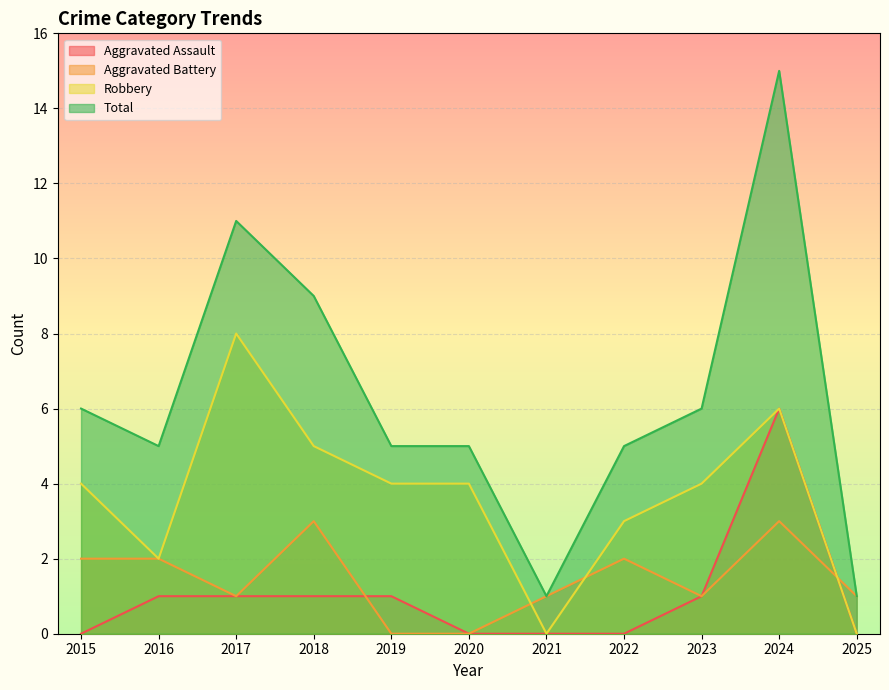

Where is the first local minimum for Total?

2016